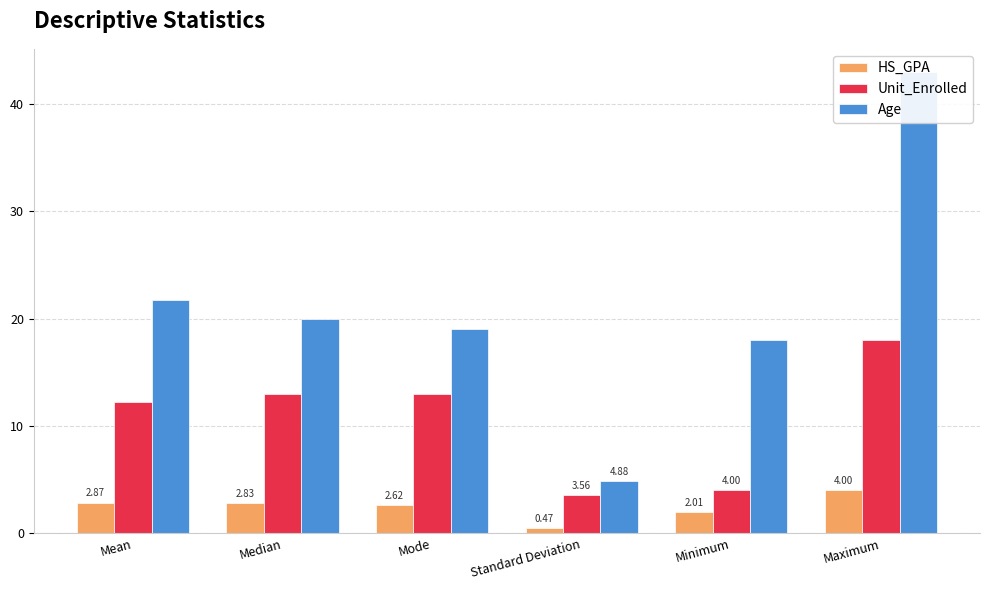

What are all the series names shown in the legend?

HS_GPA, Unit_Enrolled, Age